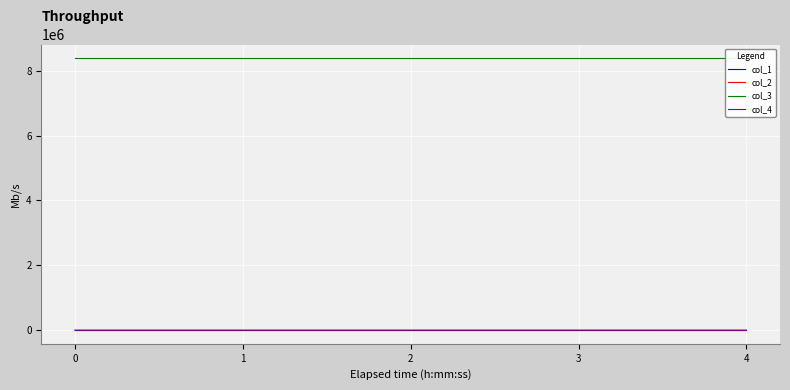

True or false: col_2 has a value of 0.1 at 2.

False